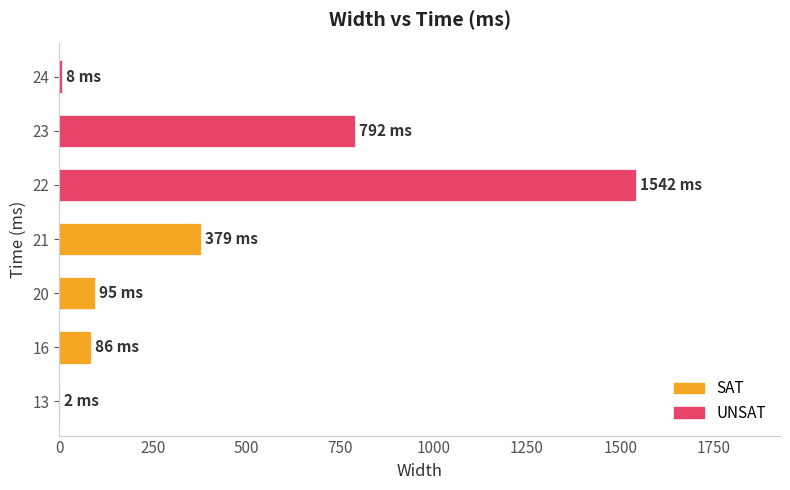

List the labels in order of value, smallest first.

13, 24, 16, 20, 21, 23, 22